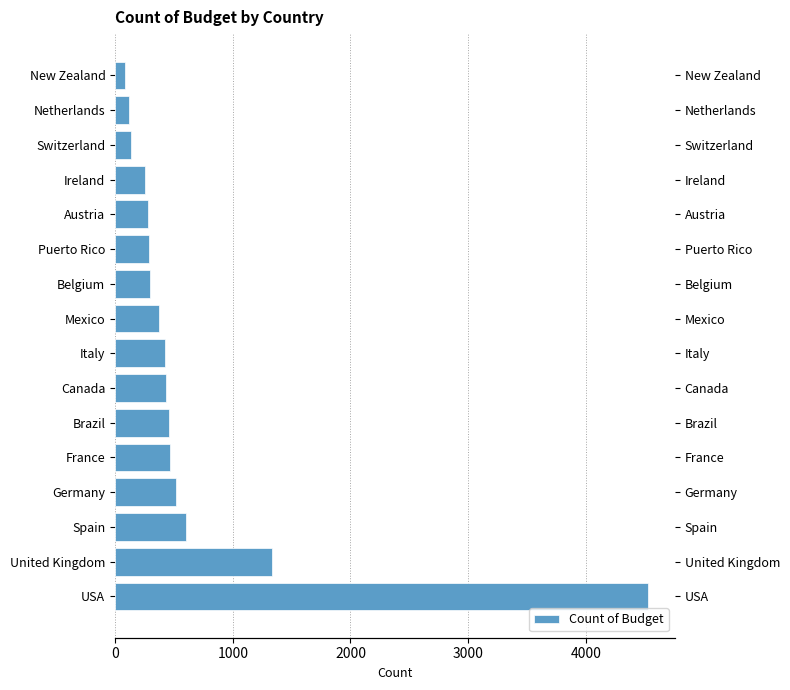

What is the value of the 4th bar from the left?

520